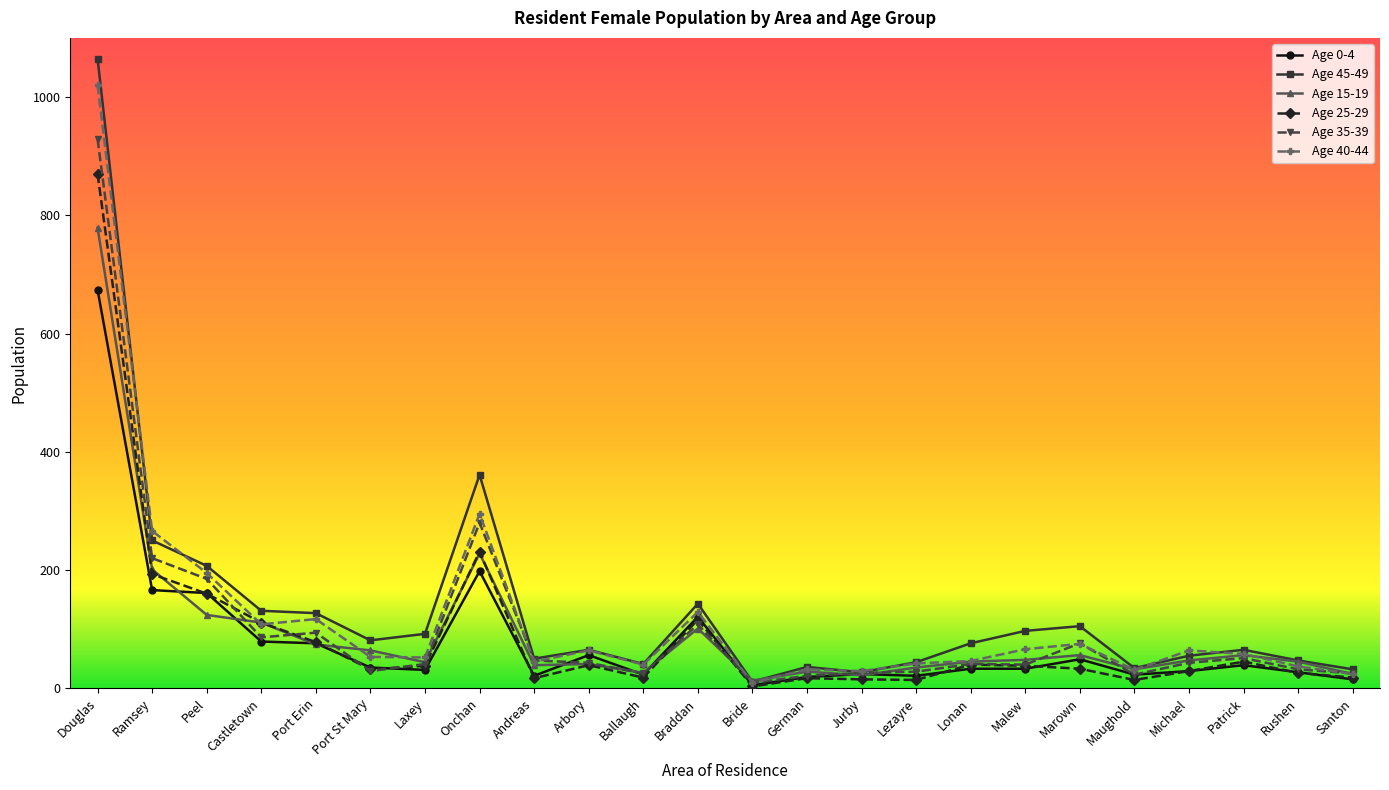

What is the sum of the Age 25-29 values at Port St Mary and Santon?

50